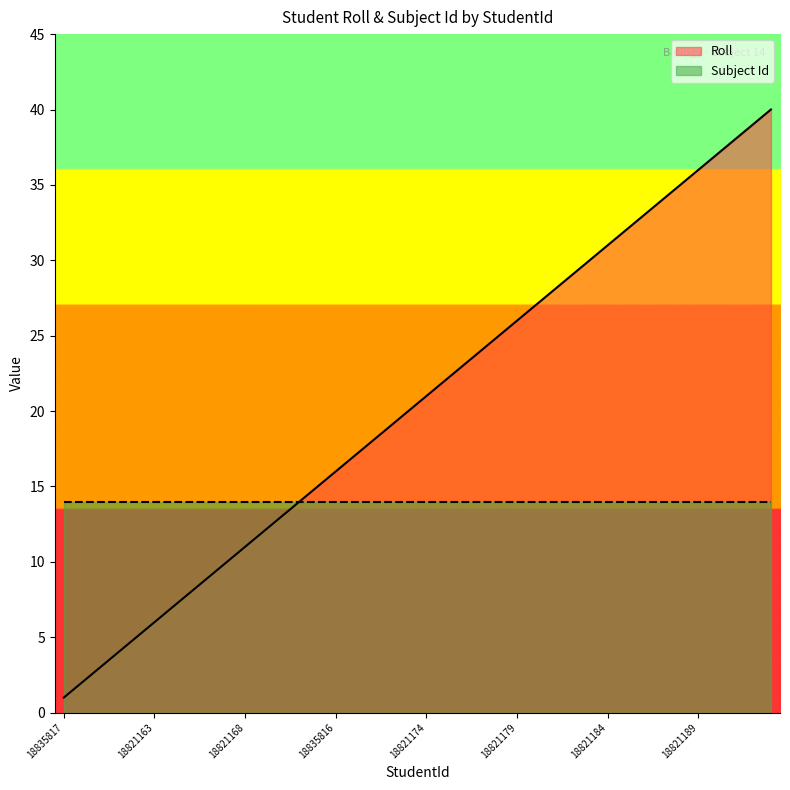

What is the greatest value displayed?

40